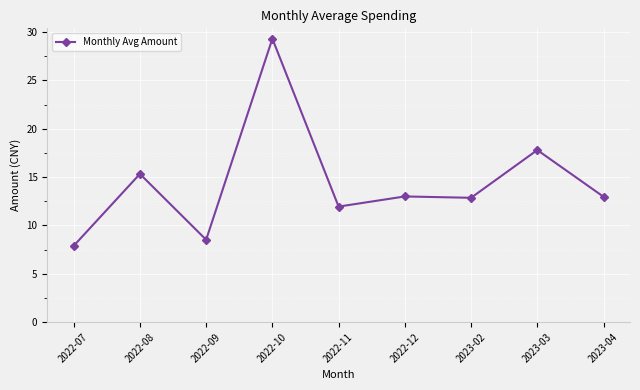

What is the sum of the values at 2023-03 and 2022-12?

30.8